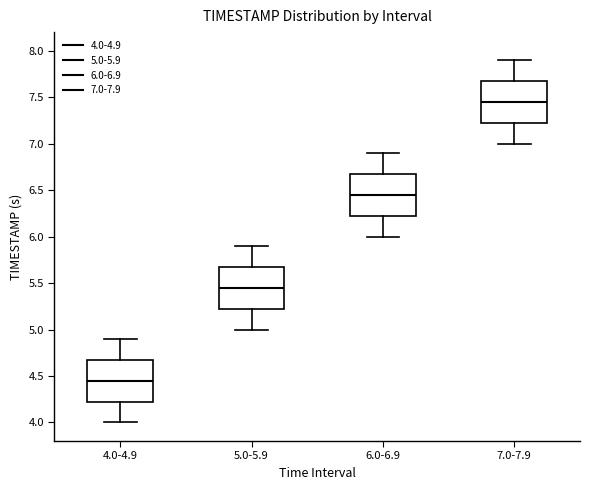

Reading left to right, read every box against the y-axis: the position of its median line, the range the box covers, and the ends of its whiskers. The values are not printed on the chart, so give them approximately, as read against the axis.

4.0-4.9: median 4.45, box 4.25 to 4.70, whiskers 4.00 to 4.90
5.0-5.9: median 5.45, box 5.25 to 5.70, whiskers 5.00 to 5.90
6.0-6.9: median 6.45, box 6.25 to 6.70, whiskers 6.00 to 6.90
7.0-7.9: median 7.45, box 7.25 to 7.70, whiskers 7.00 to 7.90